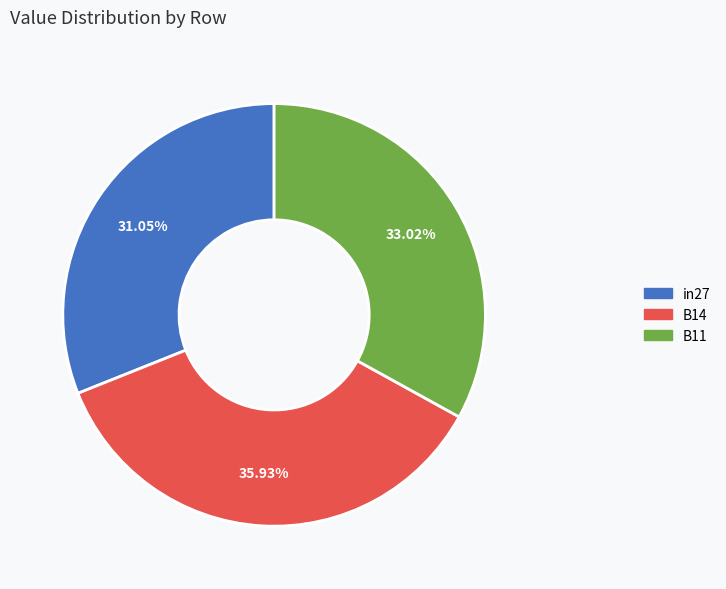

Do B14 and B11 together represent more than half of the pie?

Yes